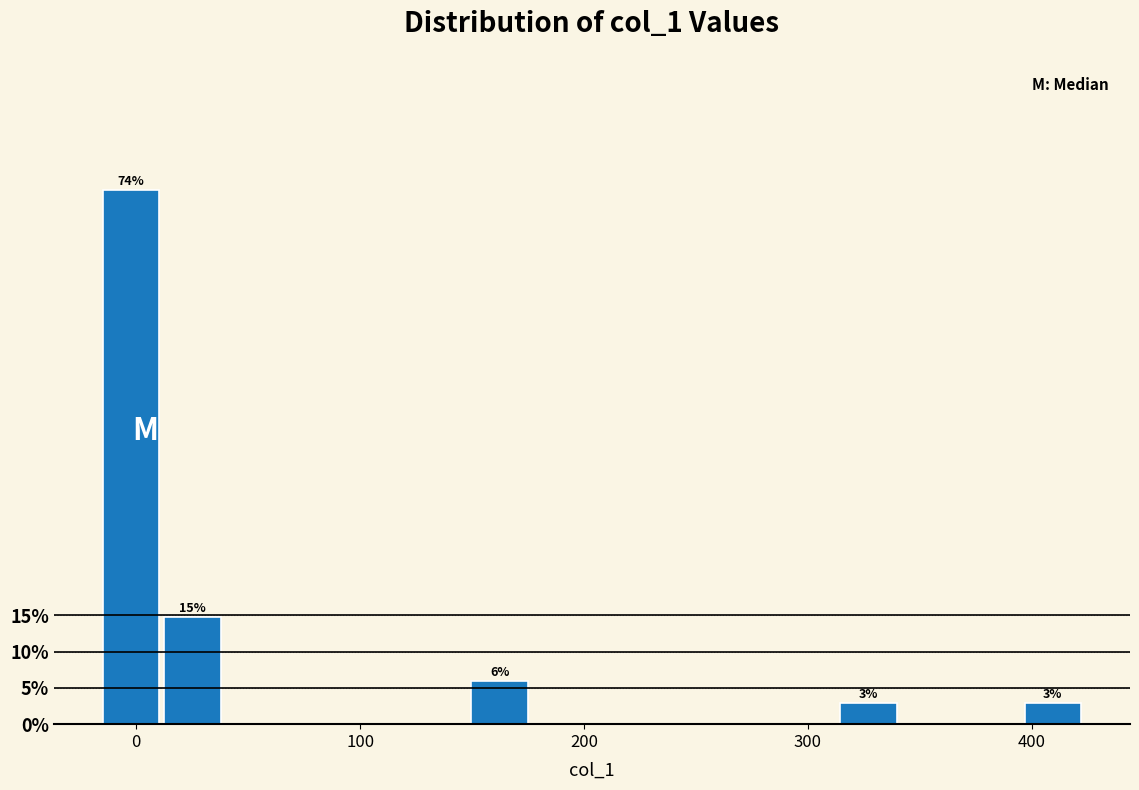

Around what value on the x-axis is the tallest bar? Give the approximate position of its centre, as read against the axis.

0